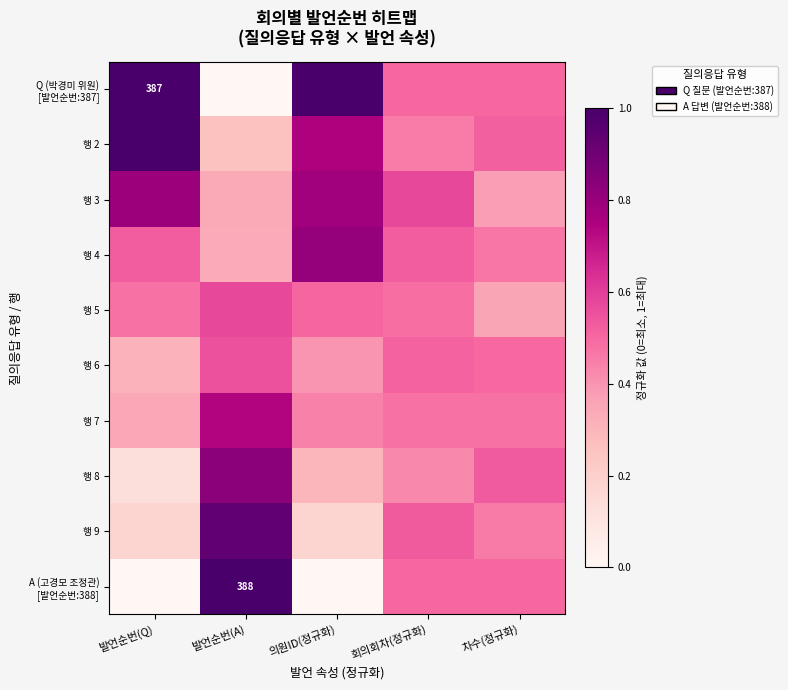

At 발언순번(A), list the series in order from smallest to largest.

Q (박경미 위원) [발언순번:387], 행 2, 행 4, 행 3, 행 6, 행 5, 행 7, 행 8, 행 9, A (고경모 조정관) [발언순번:388]